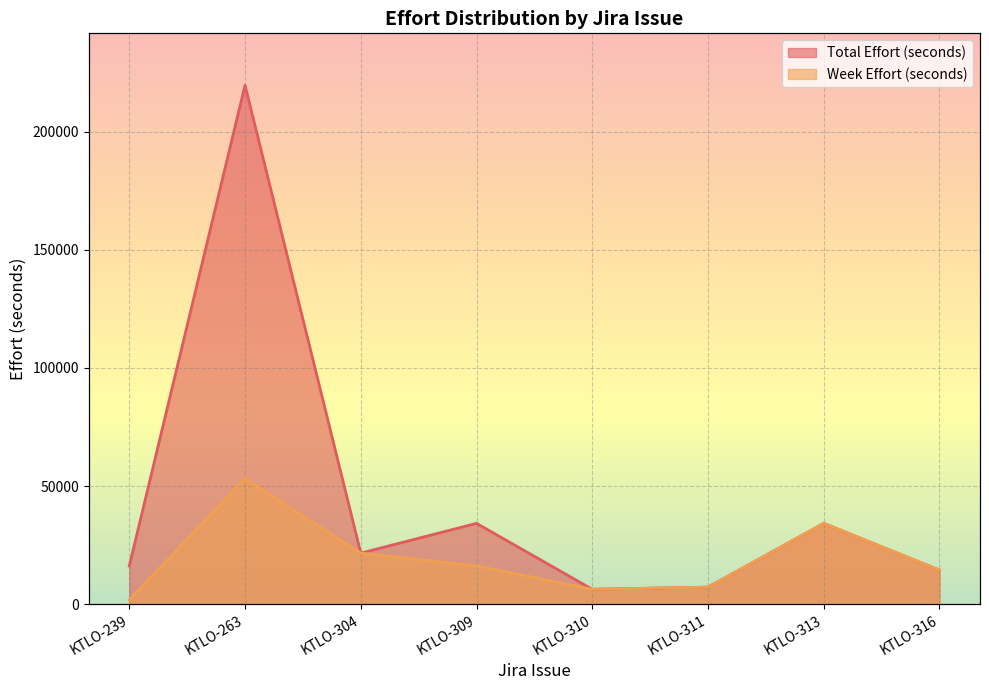

Reading right to left, what are all the values shown in this chart?

Total Effort (seconds): KTLO-316=14400	KTLO-313=34200	KTLO-311=7200	KTLO-310=6300	KTLO-309=34200	KTLO-304=21600	KTLO-263=219600	KTLO-239=16200
Week Effort (seconds): KTLO-316=14400	KTLO-313=34200	KTLO-311=7200	KTLO-310=6300	KTLO-309=16200	KTLO-304=21600	KTLO-263=53100	KTLO-239=1800